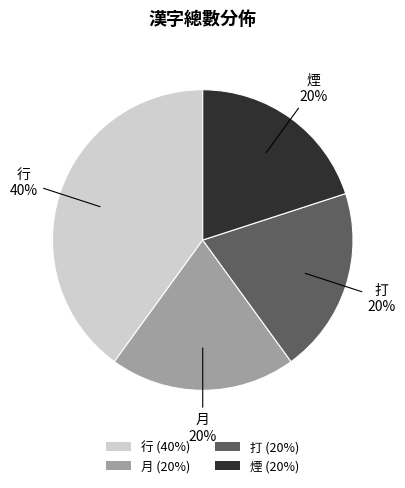

Count the number of slices in the pie.

4